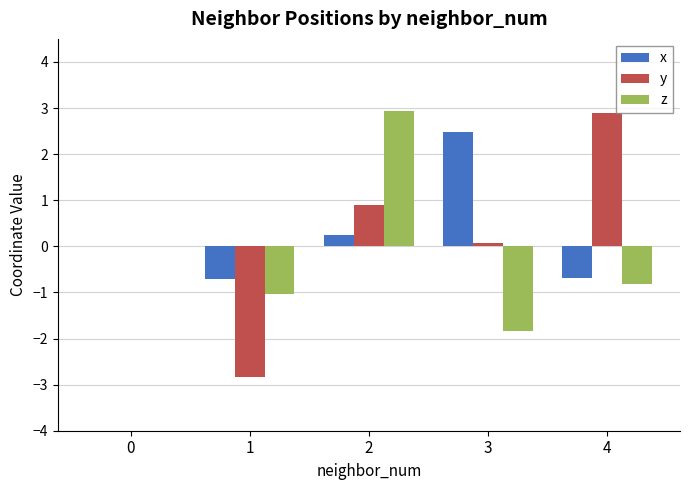

What is the sum of the x values at 4 and 0?

-0.7